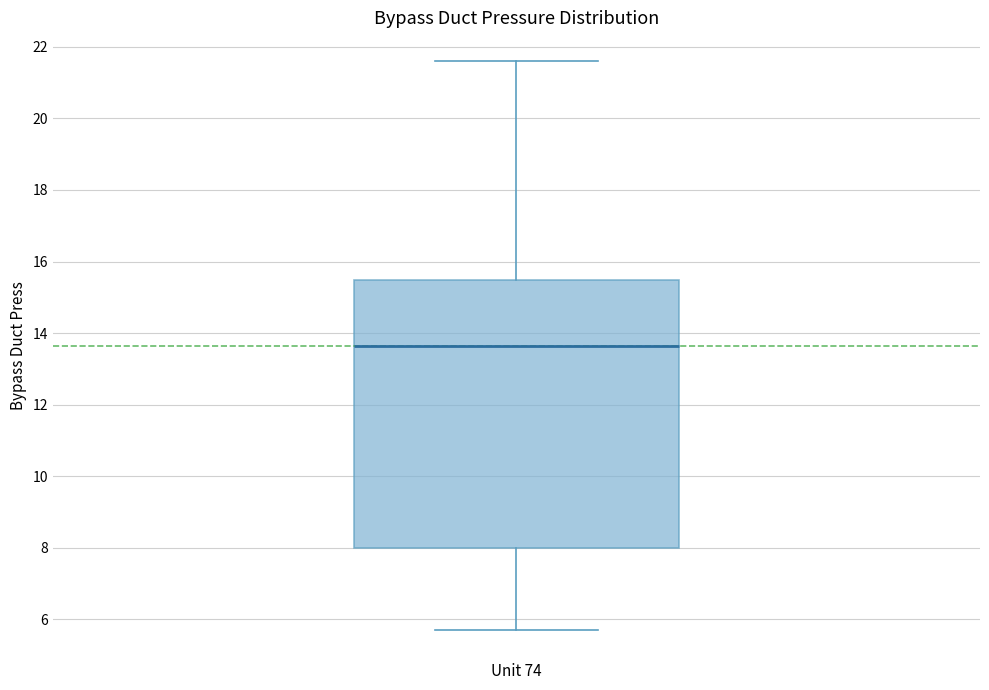

Transcribe this box plot: give where the median line is, the range the box spans, and where the two whiskers end, as read against the y-axis. The values are not printed on the chart, so give them approximately, as read against the axis.

median 13.6, box 8.0 to 15.4, whiskers 5.8 to 21.6